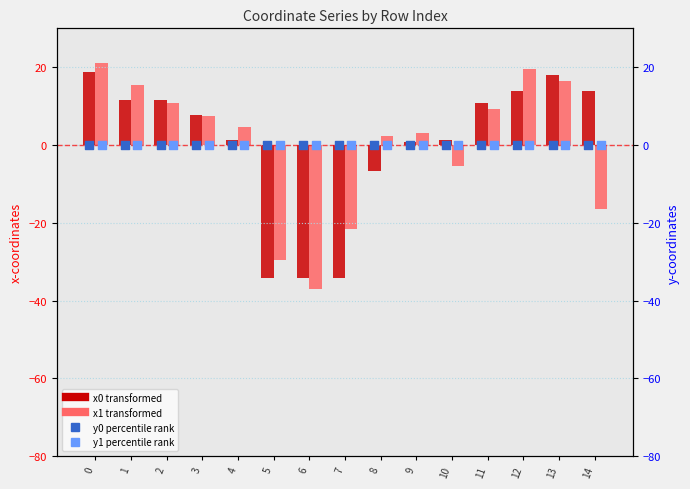

At how many categories does at least one series exceed -32?

15